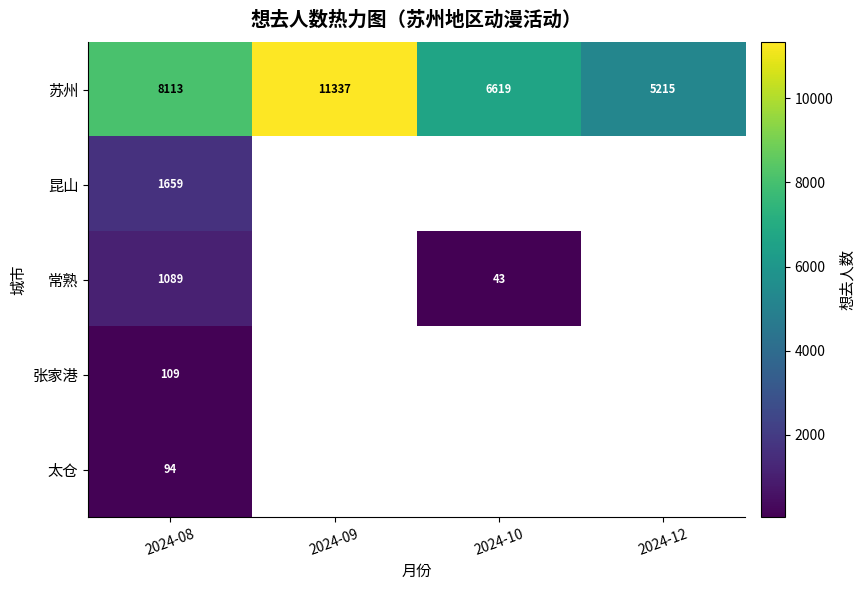

Which label corresponds to the largest value in the chart?

2024-09